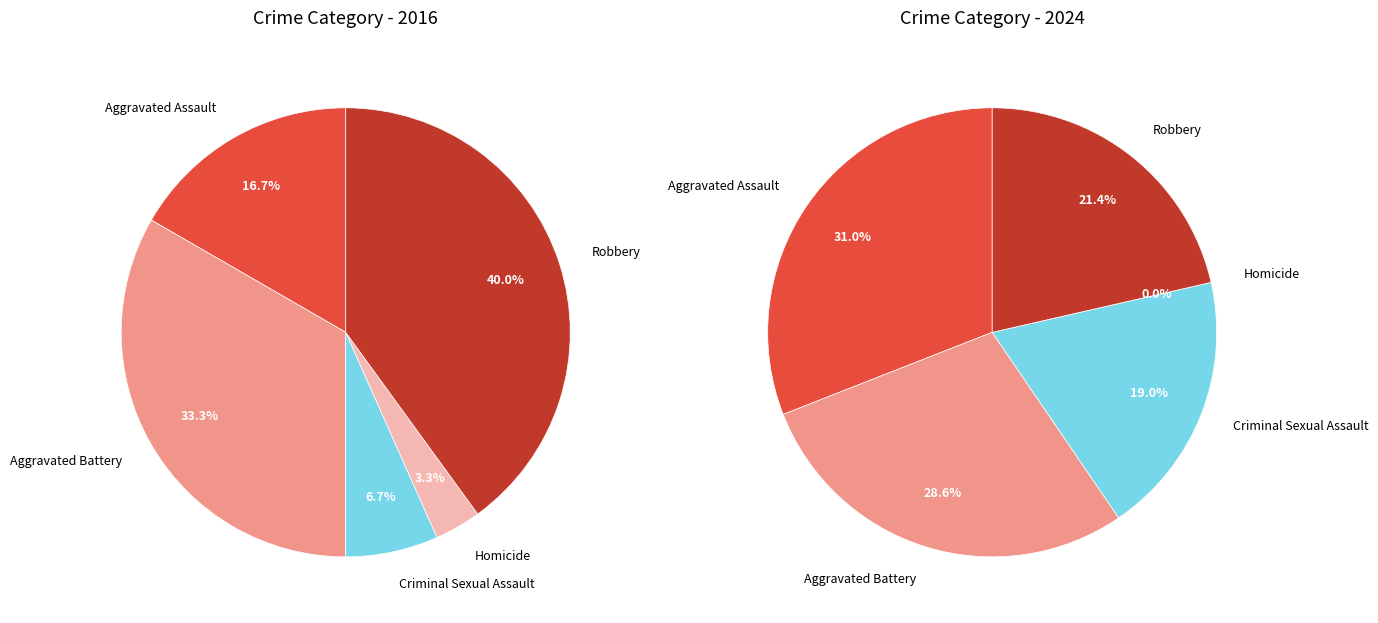

What is the smallest slice in the pie chart?

Homicide